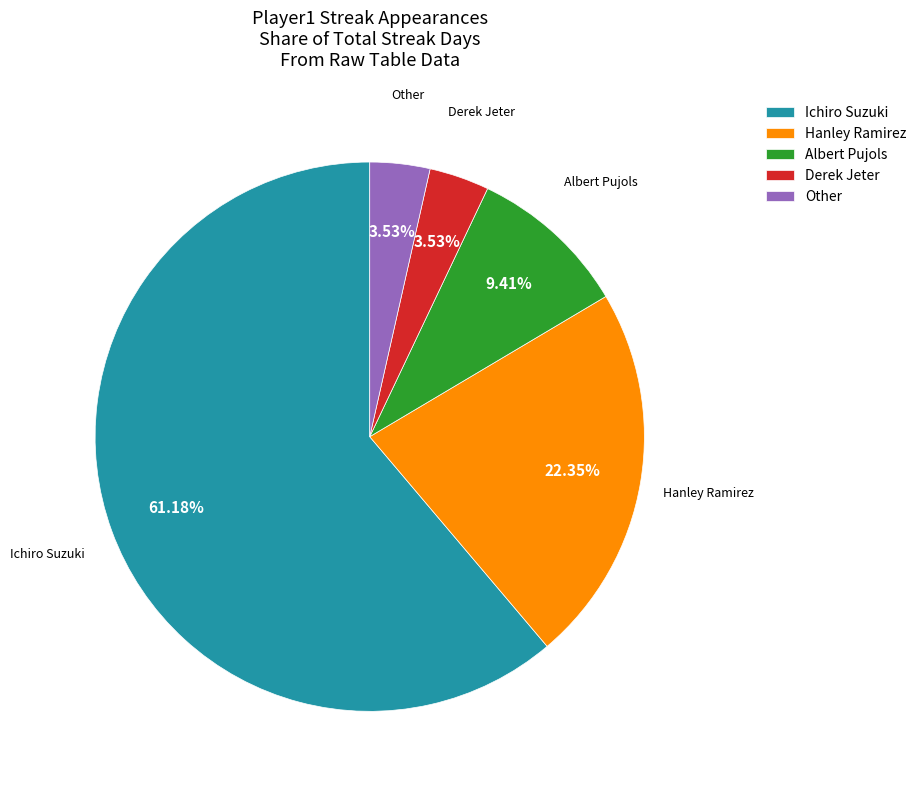

To the nearest percent, what is the difference between the largest and smallest slice percentages?

58%